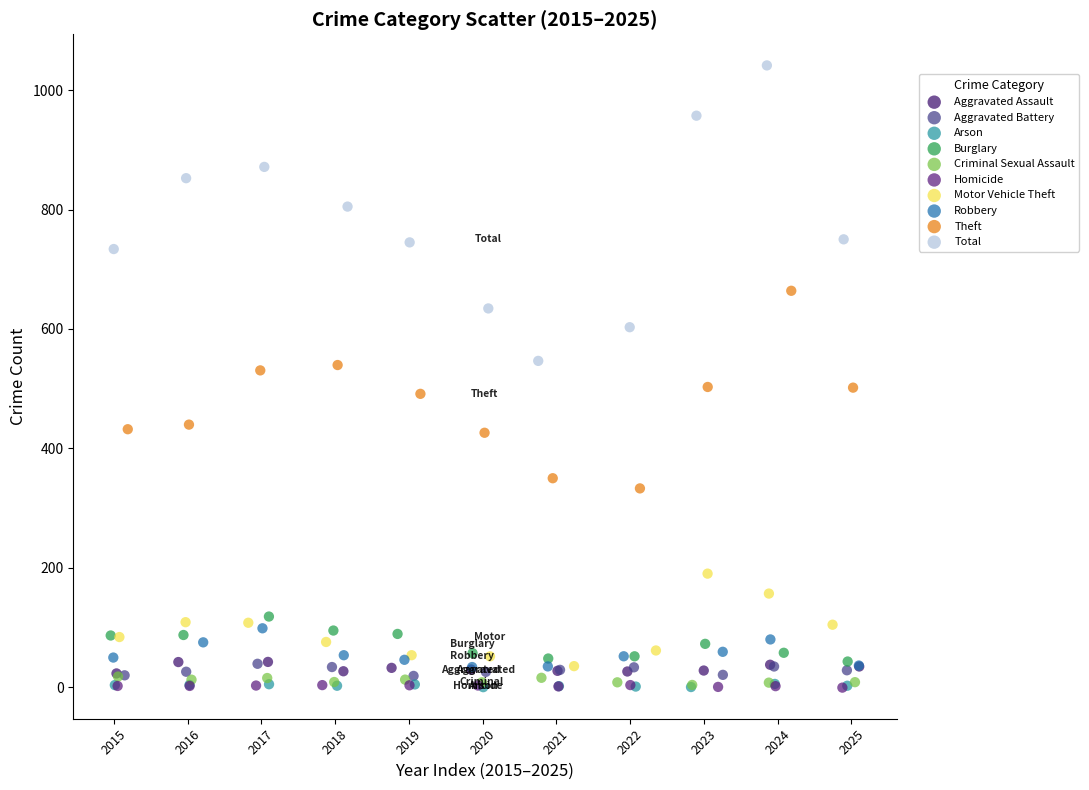

Which series contains the highest Y value?

Total